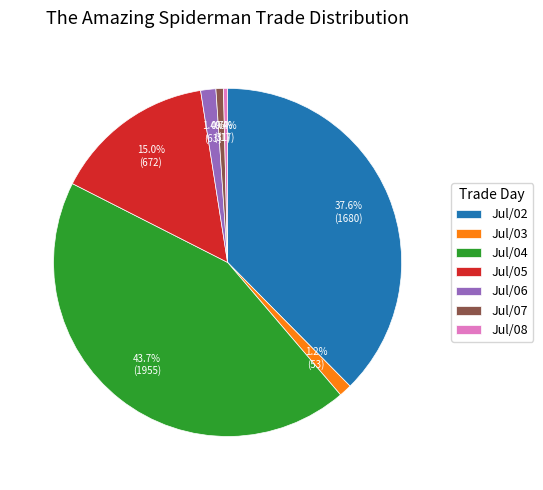

Is there any slice that represents more than half of the pie?

No